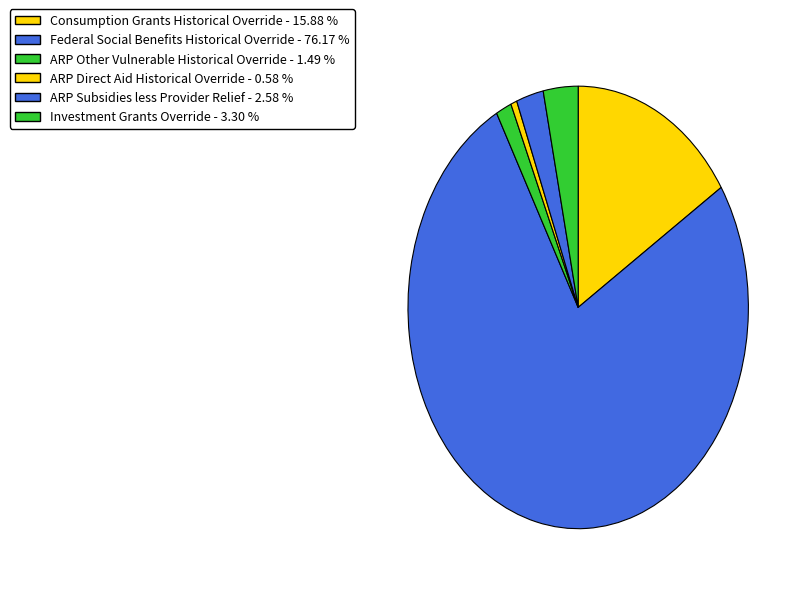

How many segments does this pie chart have?

6